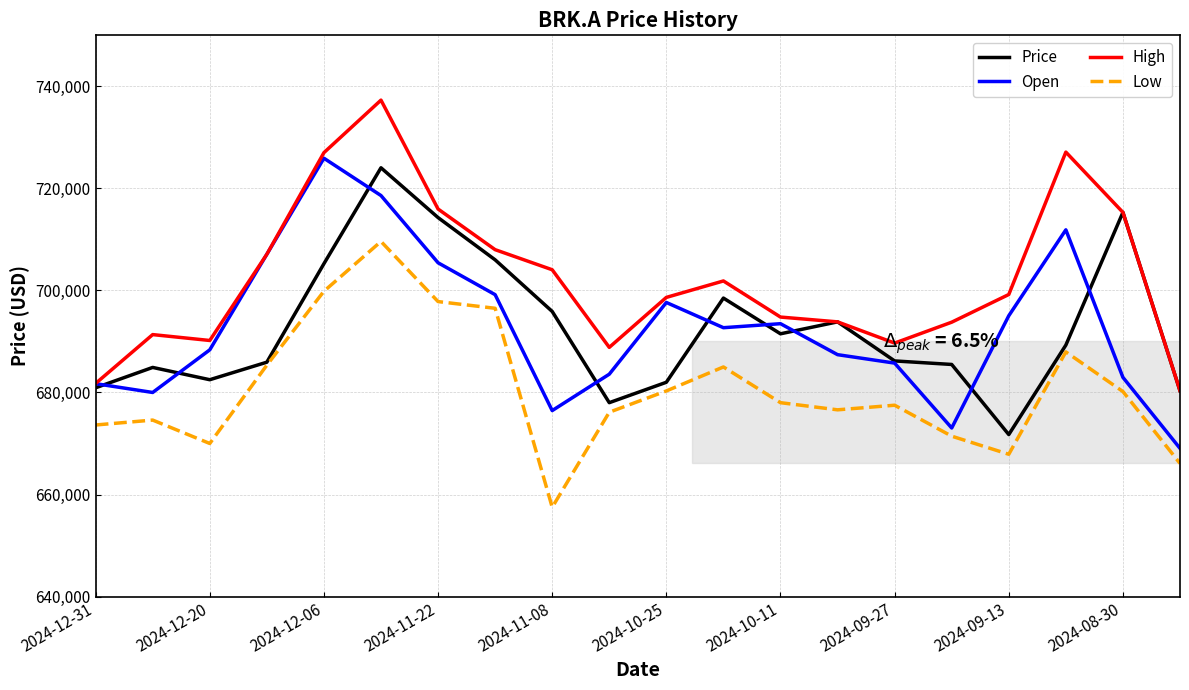

Which series has the largest total across all categories?

High